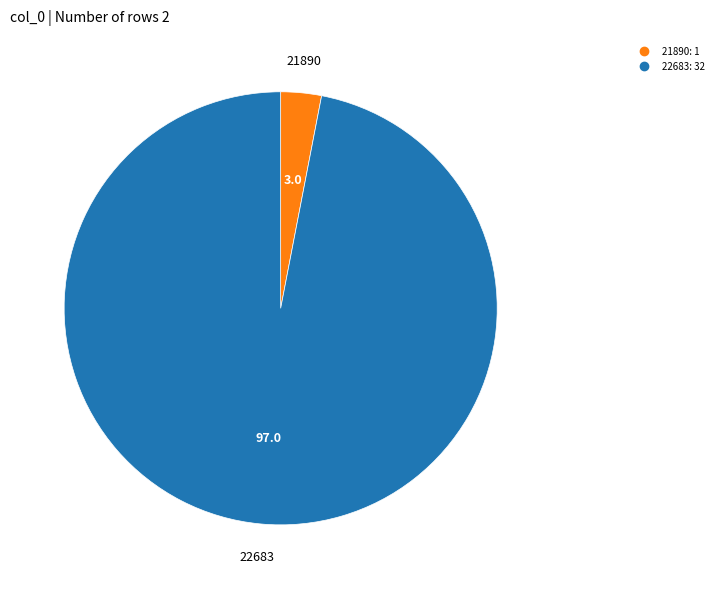

Rank the categories by value from lowest to highest.

21890, 22683